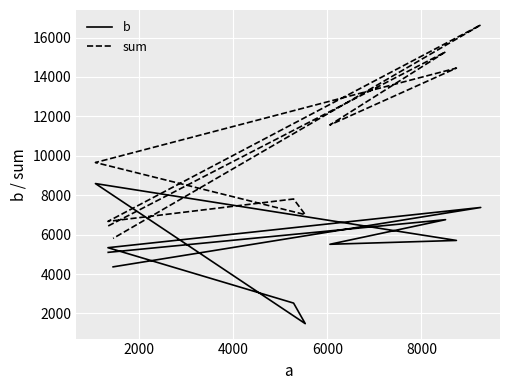

What is the difference between the b values at 4000 and 8000?

3081